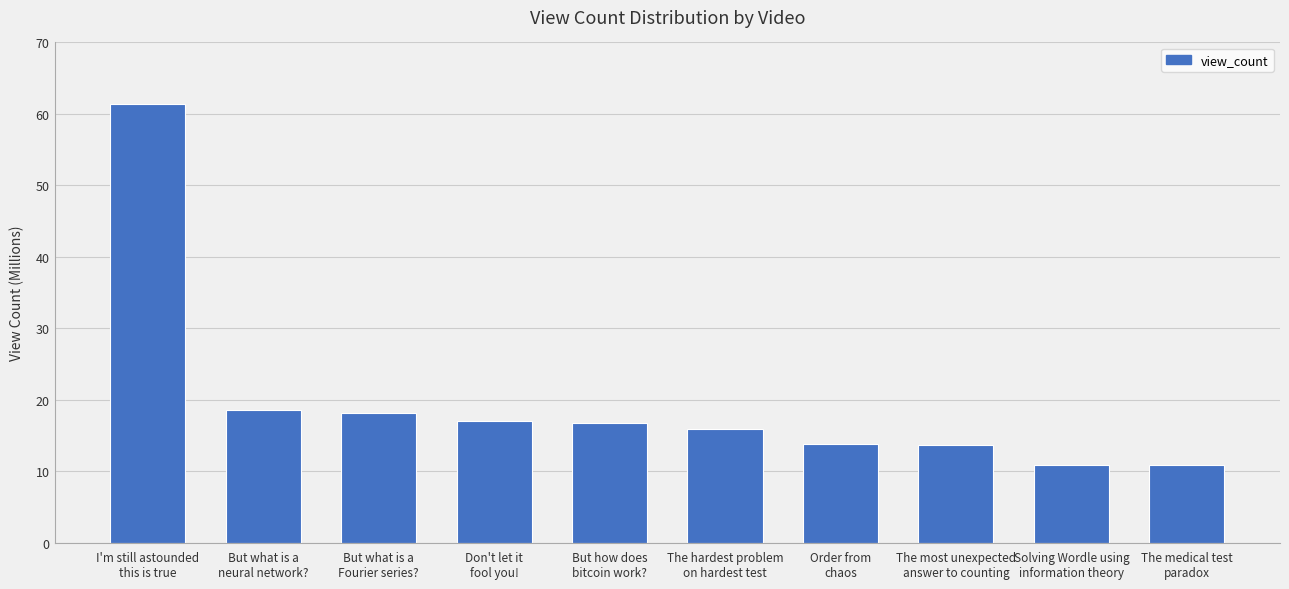

How many distinct data groups are displayed?

1